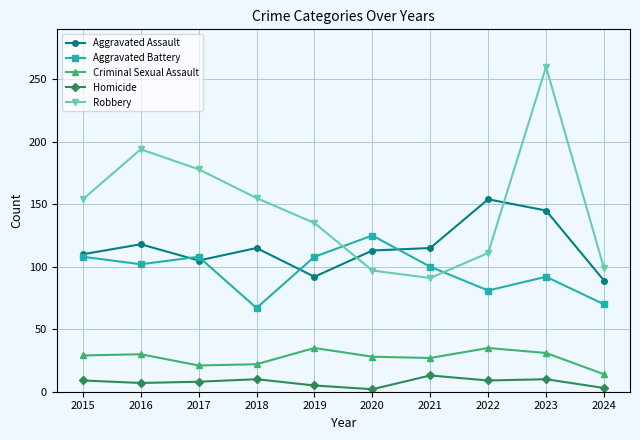

At which label does Aggravated Assault first exceed 115?

2016